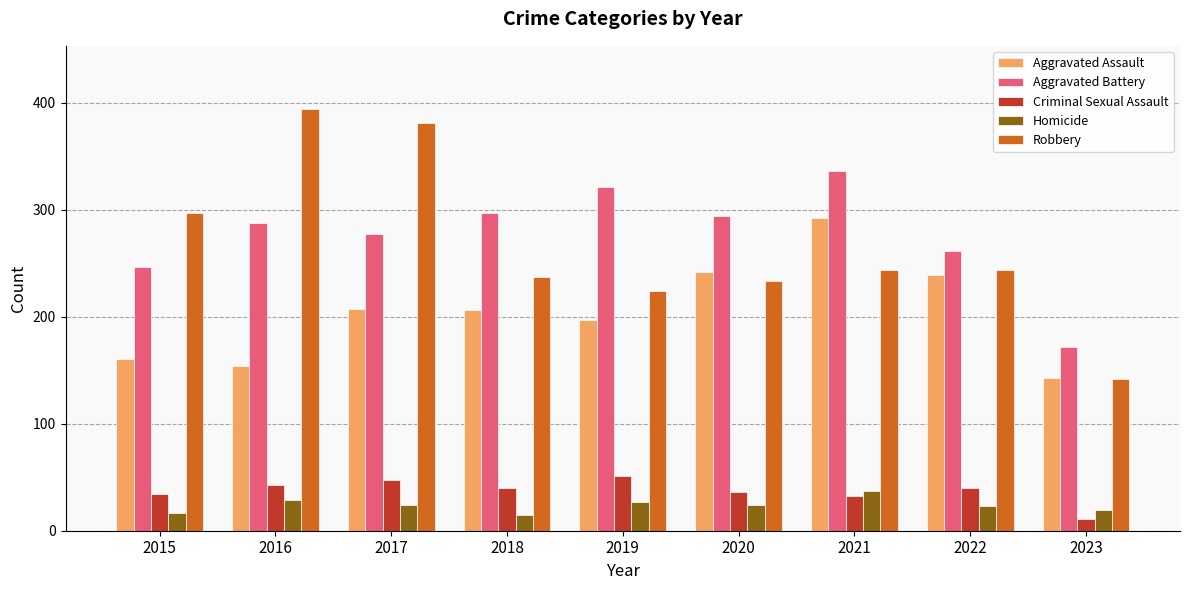

What is the sum of the Aggravated Battery values at 2022 and 2018?

558